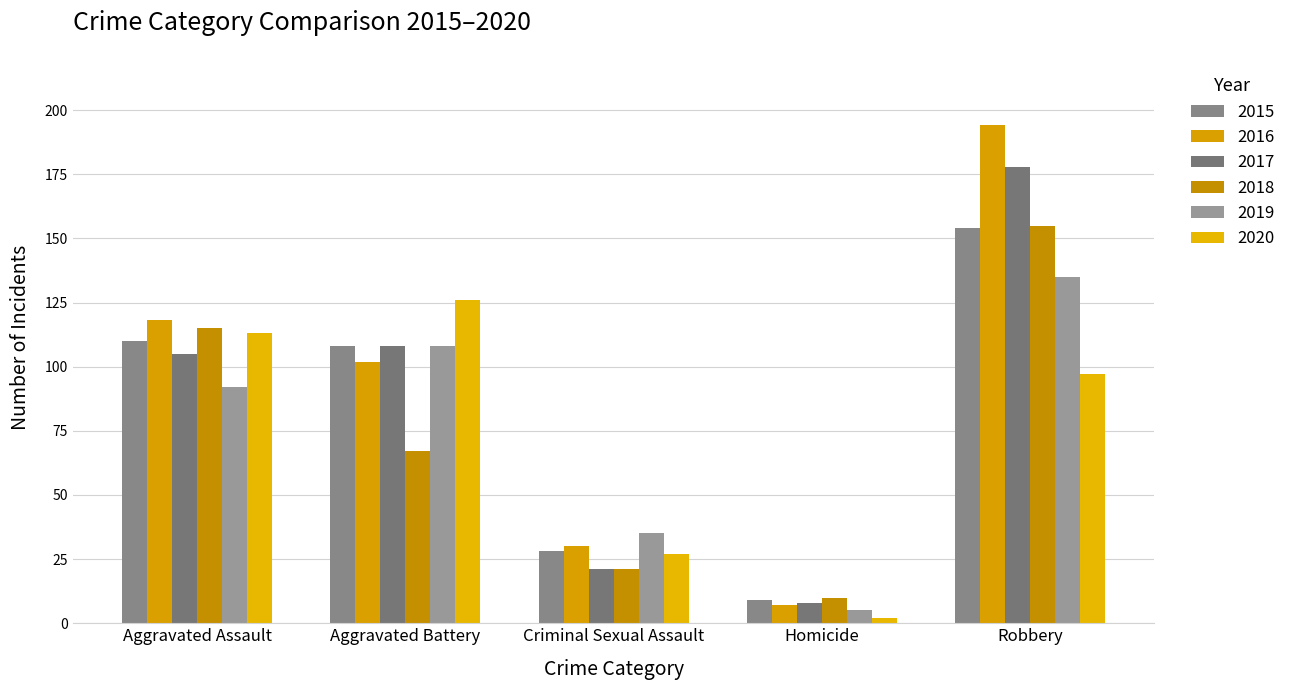

Where is 2015 nearest to the value 81?

Aggravated Battery